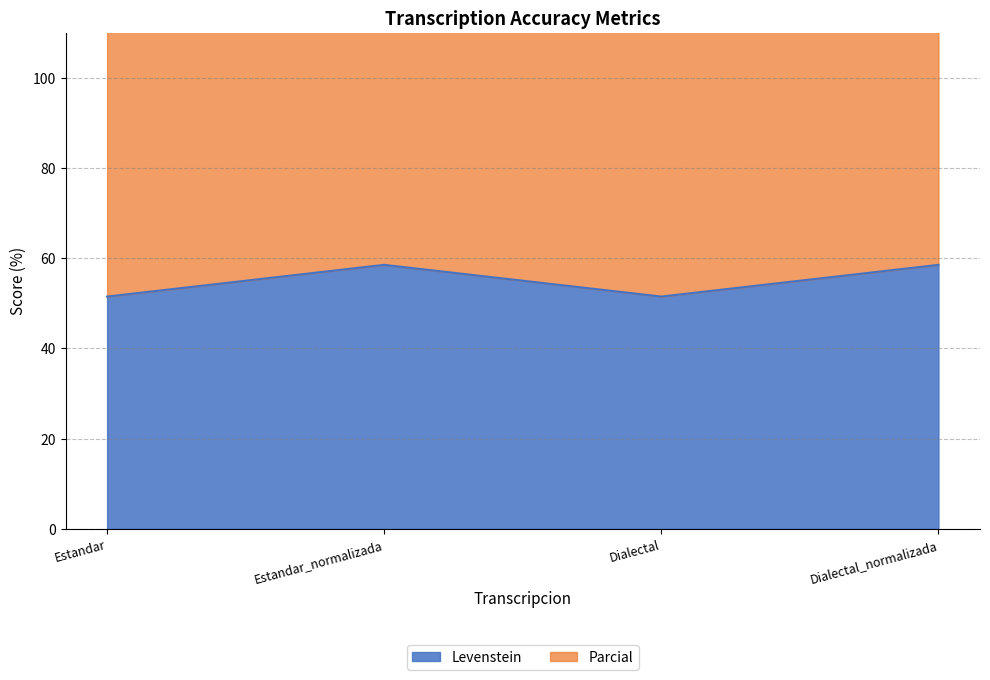

True or false: Levenstein has a value of 51.5 at Dialectal.

True